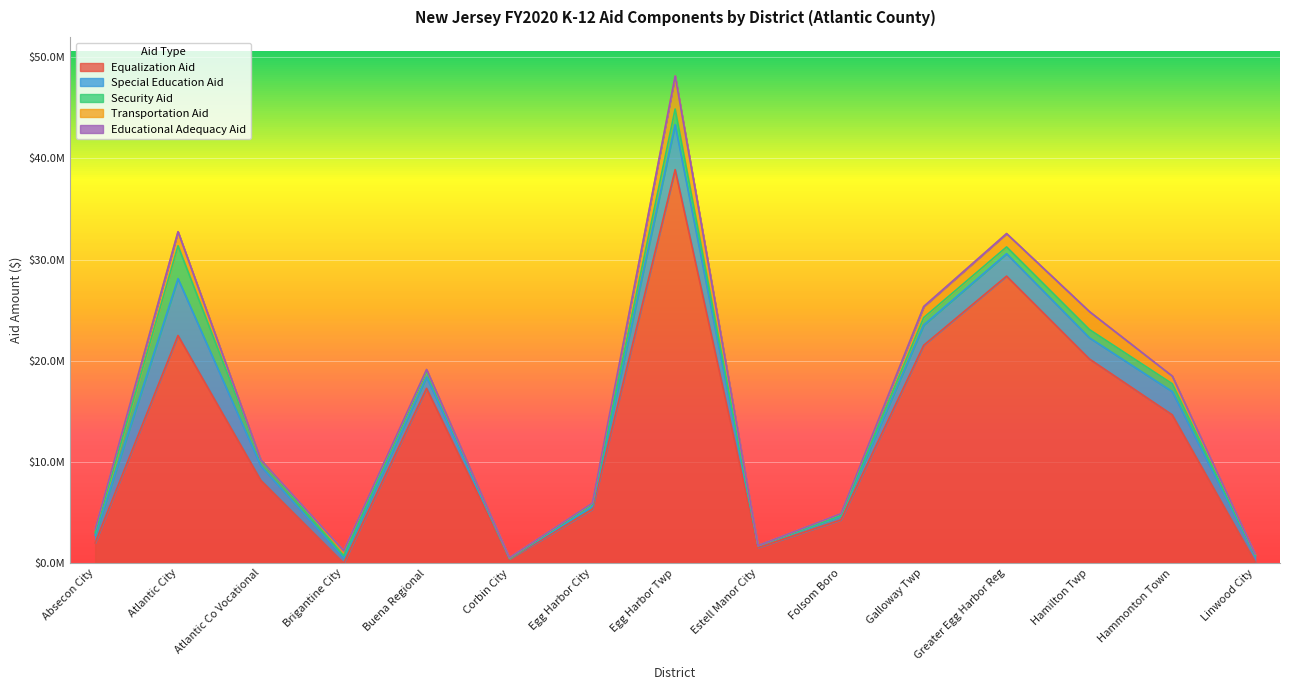

How many data points in Security Aid are less than 556813?

7